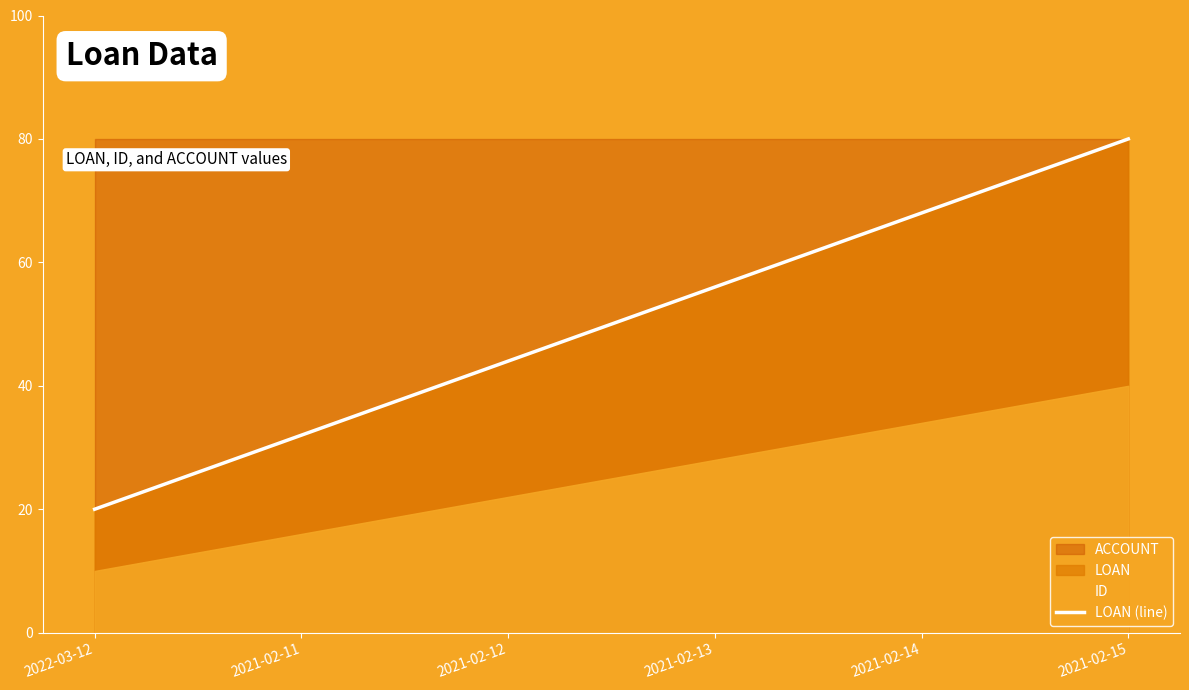

How many values exceed 55?

3